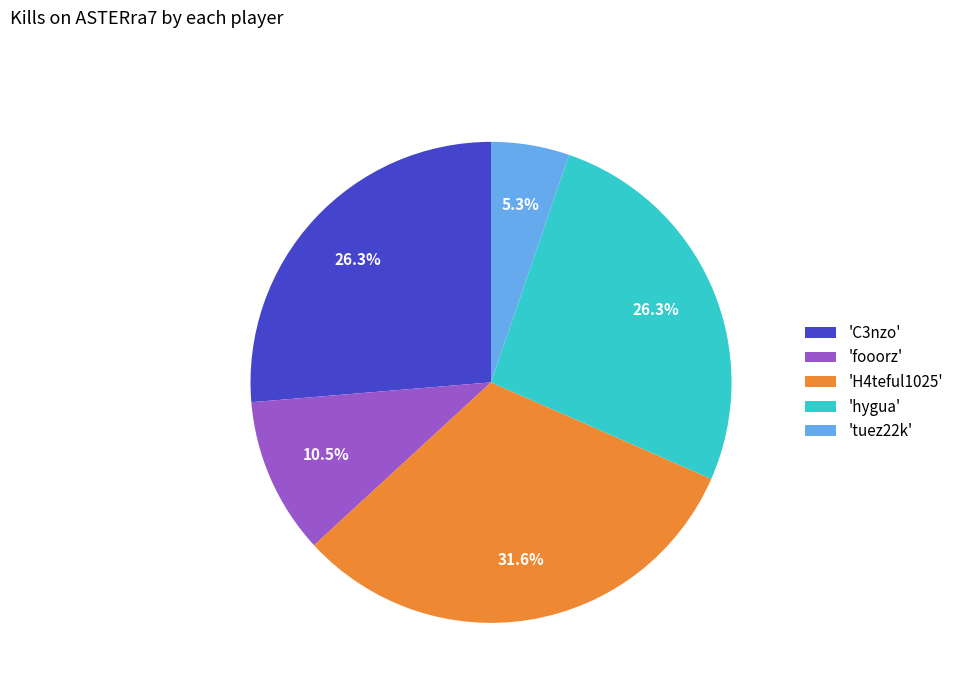

How many segments does this pie chart have?

5